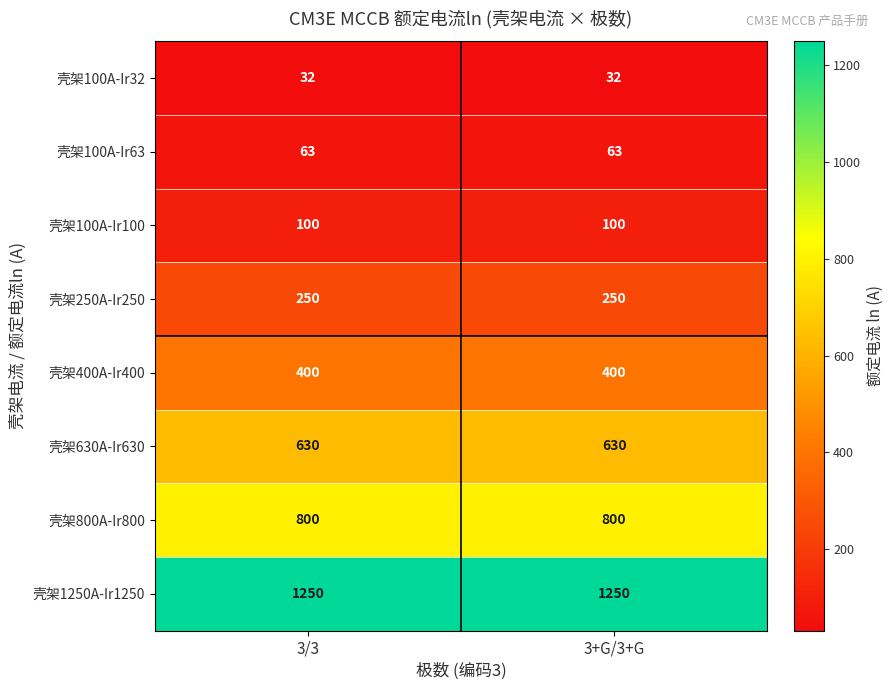

At how many categories does at least one series exceed 409?

2